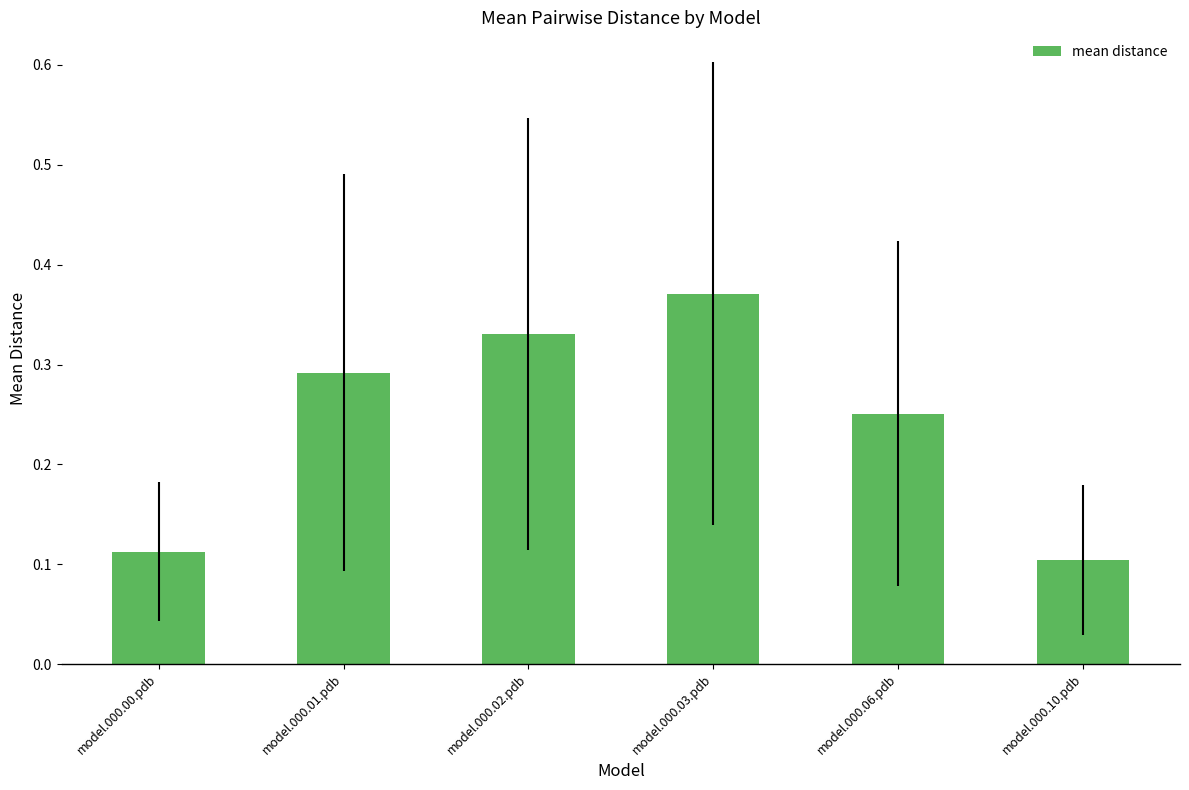

What is the difference between the values at model.000.02.pdb and model.000.10.pdb?

0.2